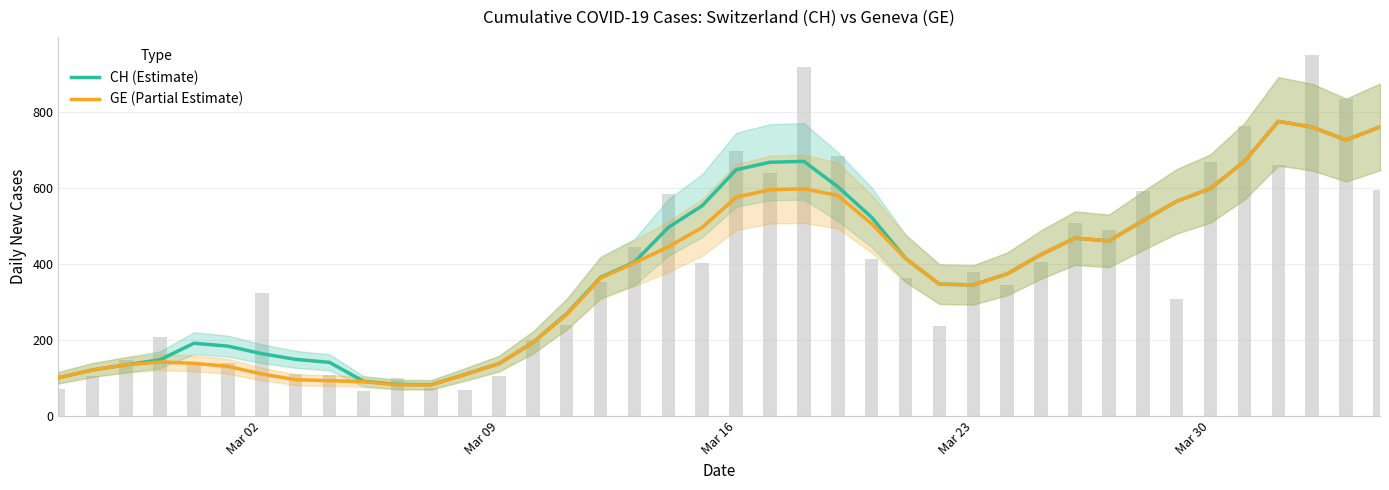

What are all the series names shown in the legend?

CH (Estimate), GE (Partial Estimate)